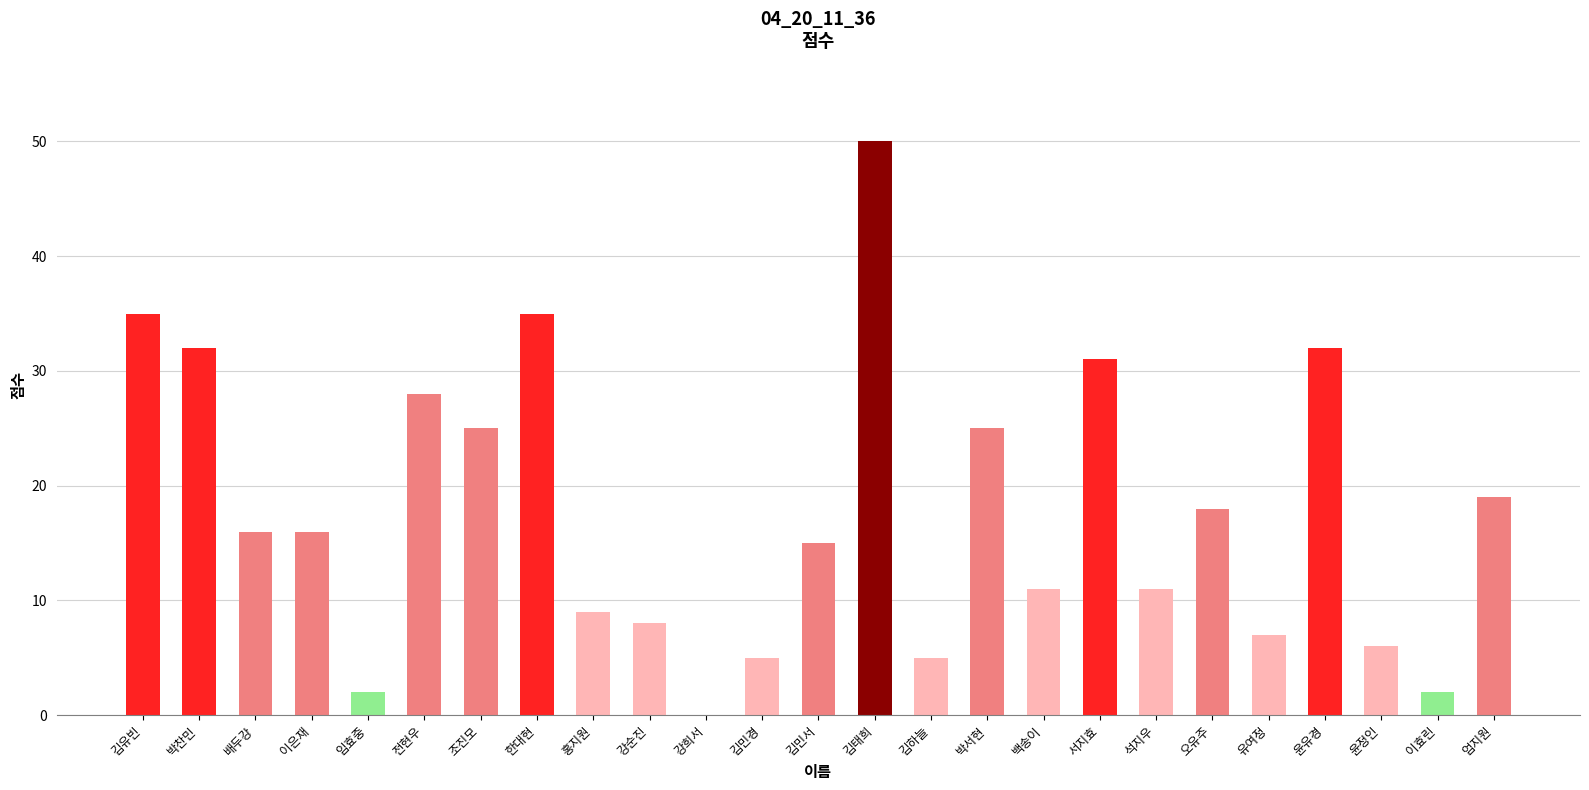

Does the chart contain stacked bars?

No